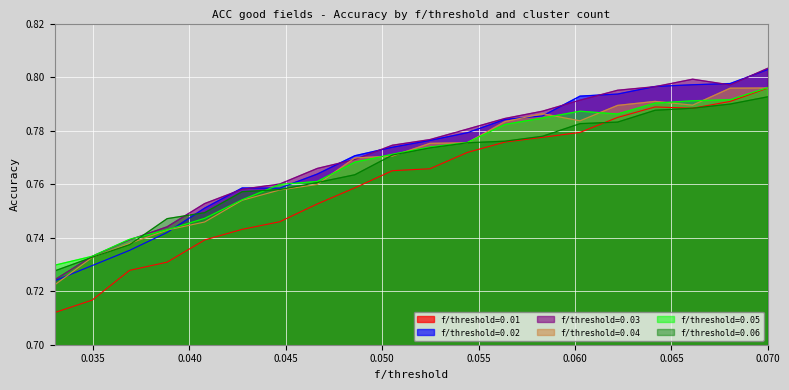

The f/threshold=0.03 series shows 0.8 at 0.0602631578947368. True or false?

True